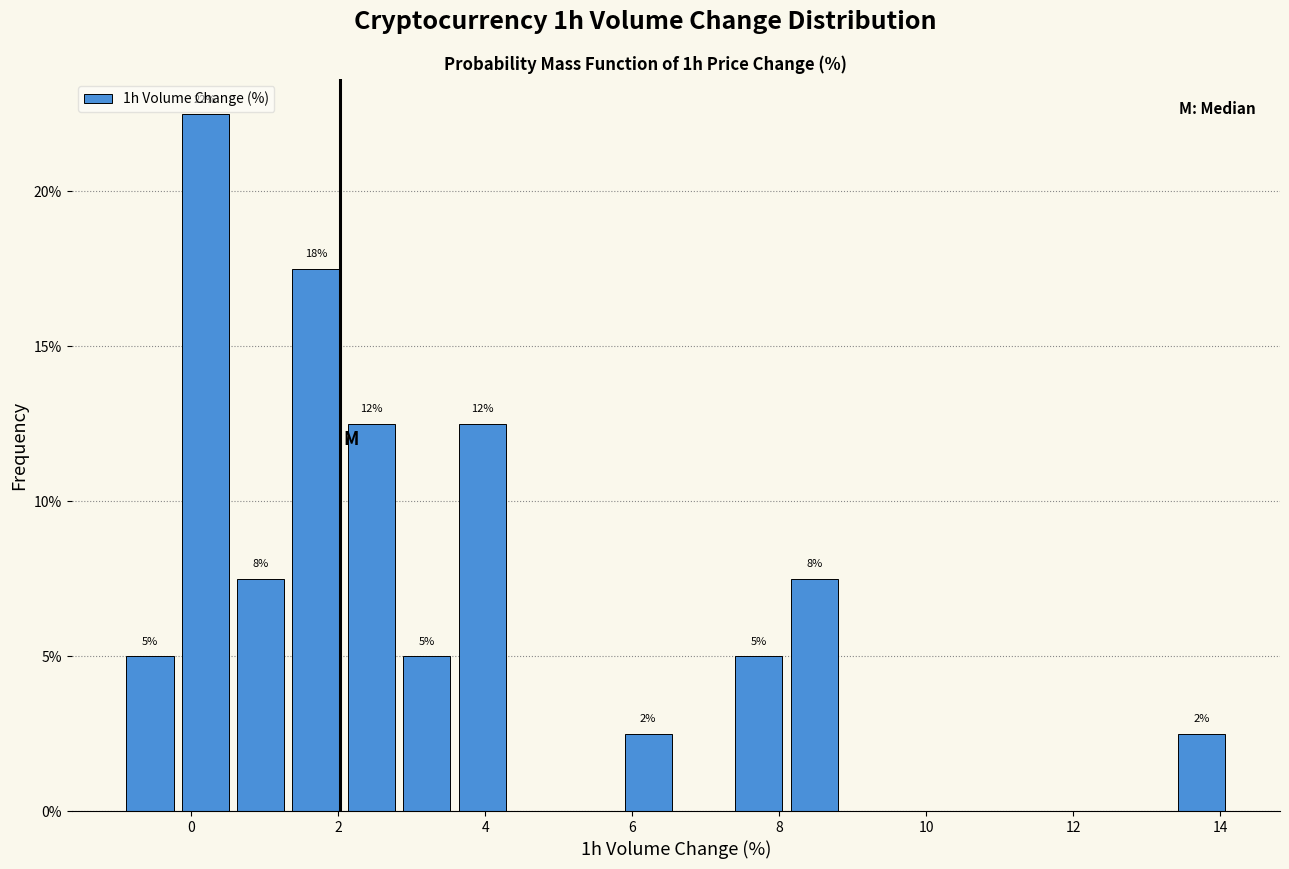

Read against the x-axis, roughly where is the centre of the tallest bar?

0.2